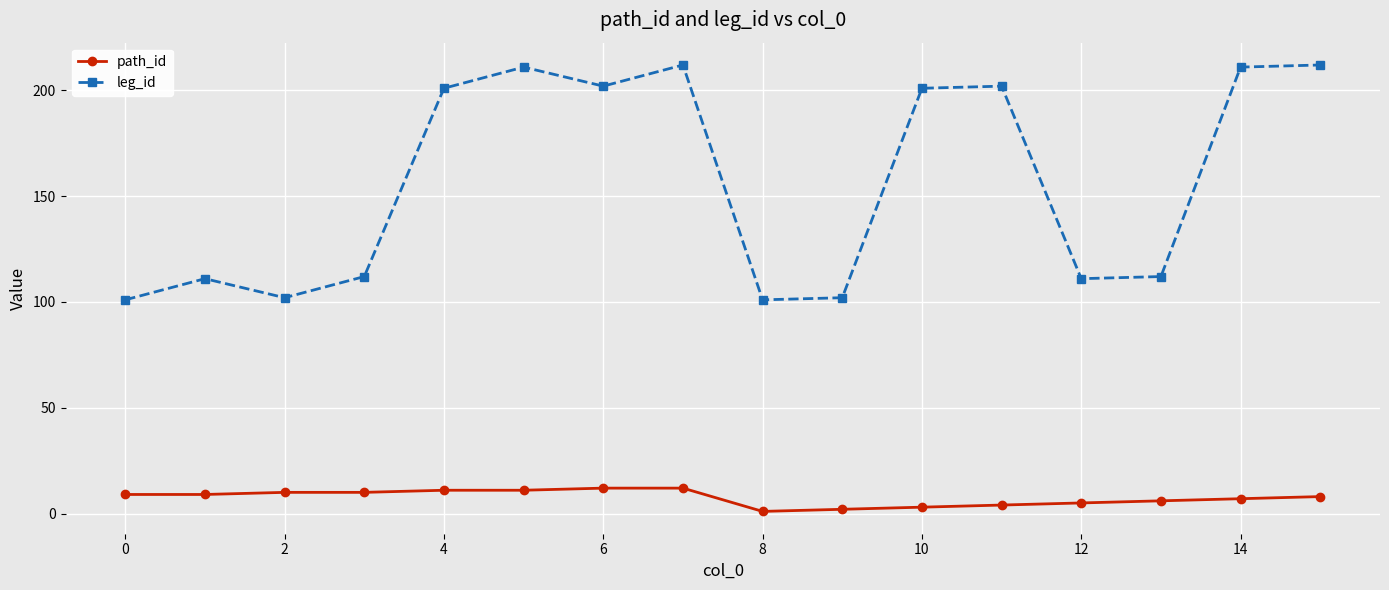

What is the value of the leg_id point at the 11th from the left?

201